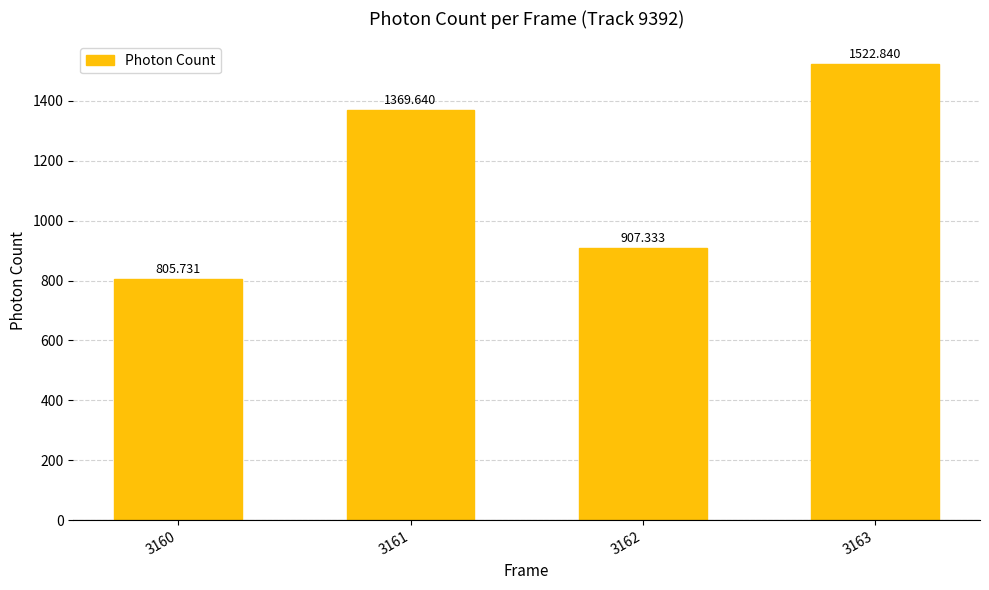

Reading right to left, list all the values displayed in this chart.

3163=1522.8	3162=907.3	3161=1369.6	3160=805.7